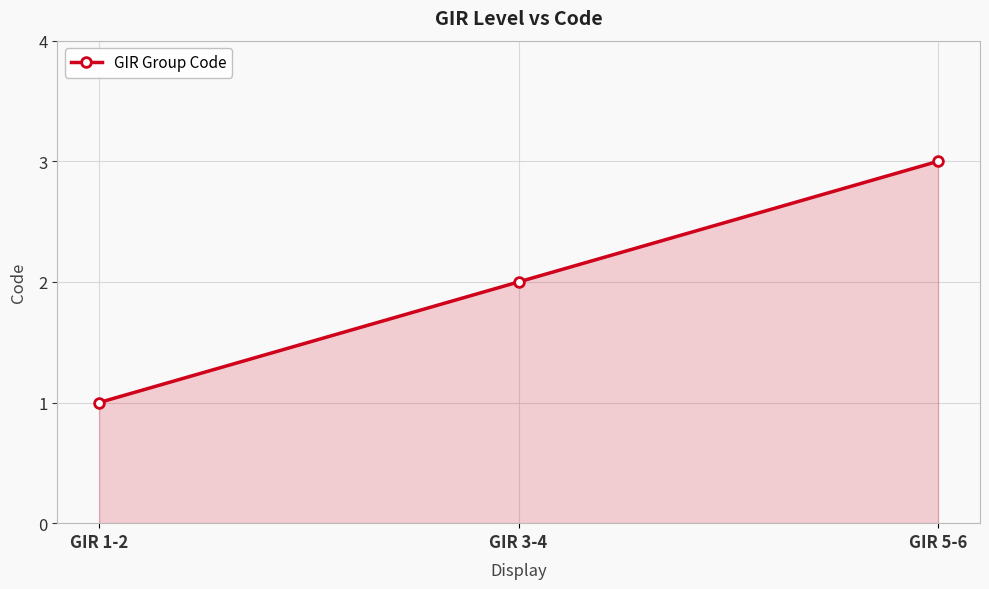

Reading left to right, what are all the values shown in this chart?

GIR 1-2=1	GIR 3-4=2	GIR 5-6=3